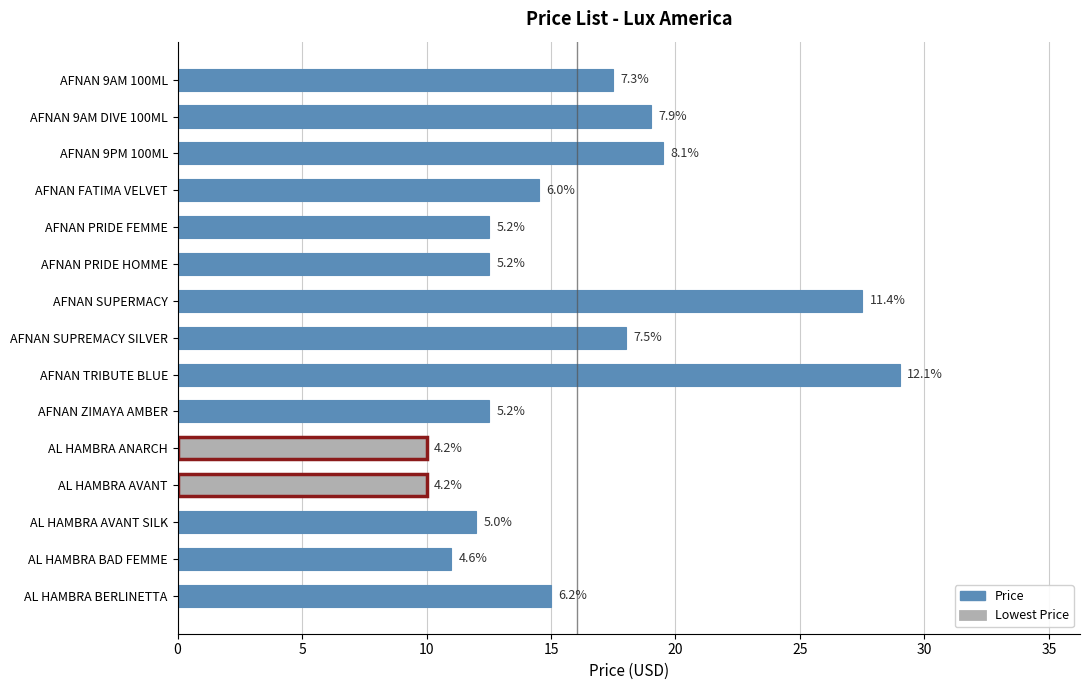

Does the chart contain any negative values?

No